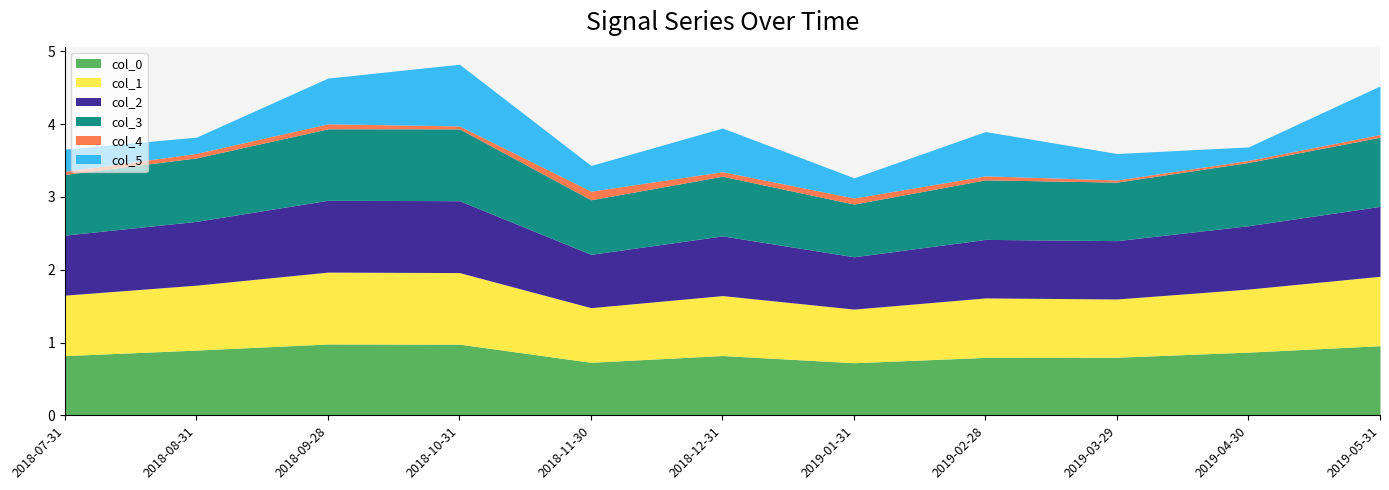

Is it true that col_0 equals 1.0 at 2018-10-31?

True